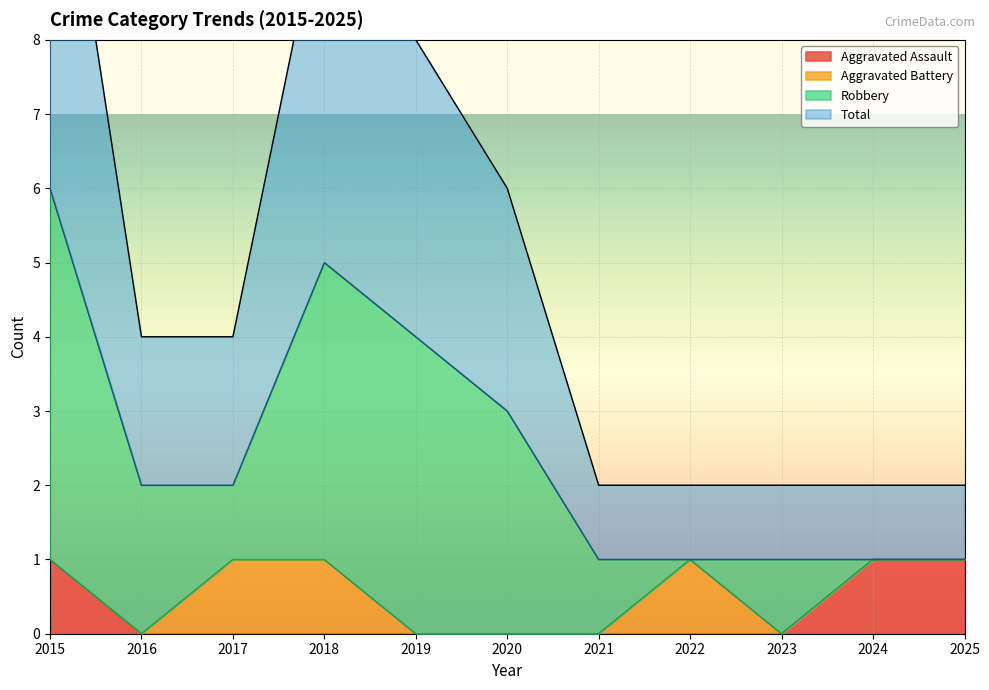

Is it true that Aggravated Assault equals 1 at 2018?

False